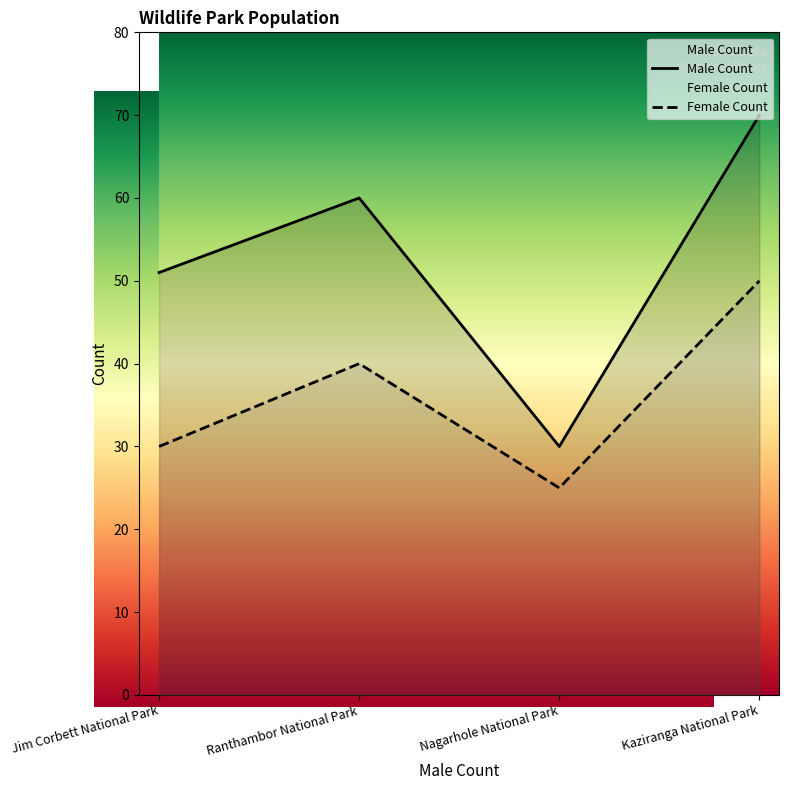

How many values in the Female Count series are below 40?

2